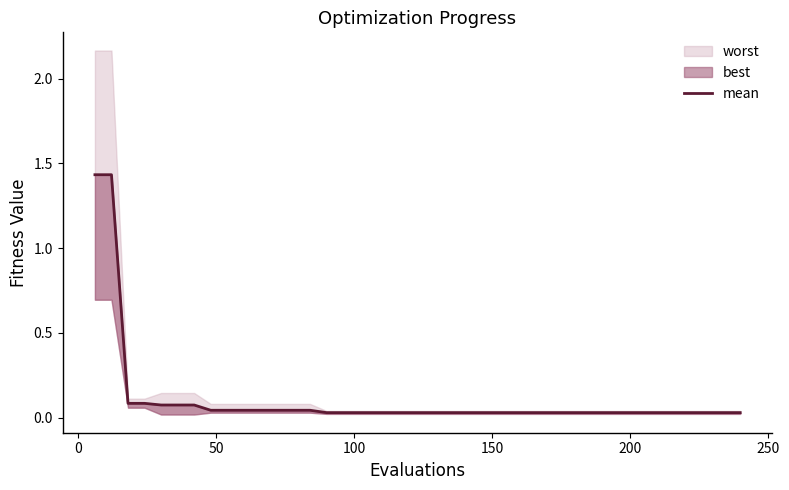

What is the greatest value displayed?

1.4